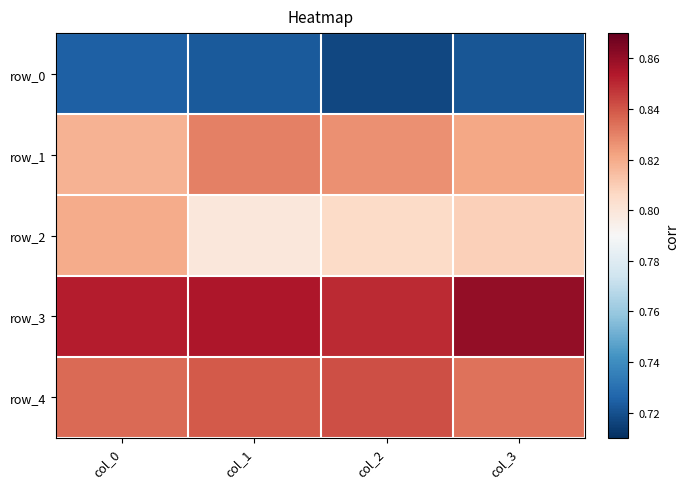

Which series has the largest total across all categories?

row_3